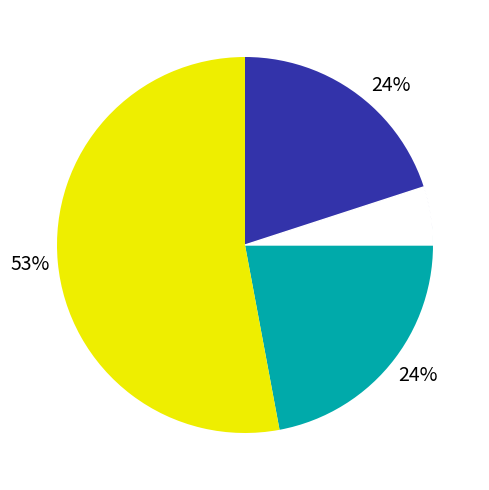

Combined, do Robbery and Criminal Sexual Assault account for over 50%?

Yes